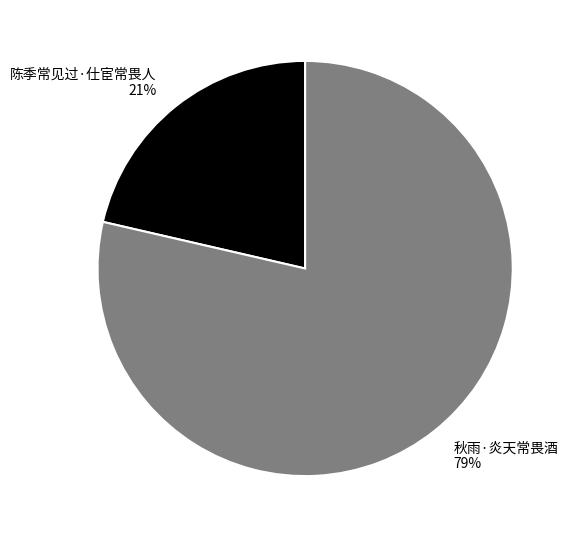

Does 陈季常见过·仕宦常畏人 account for over 50% of the chart?

No